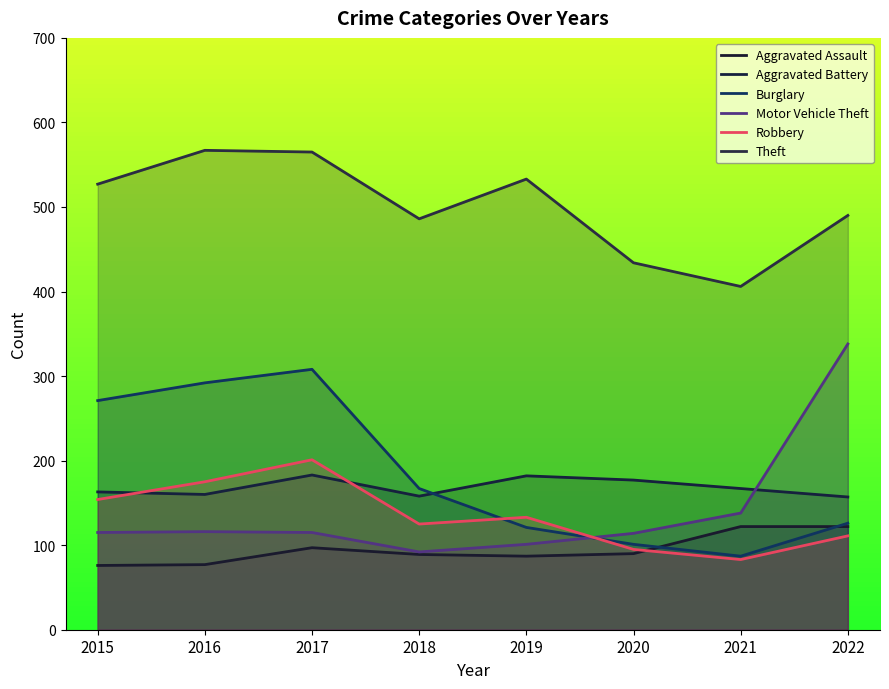

At which category does the chart reach its minimum across all series?

2015